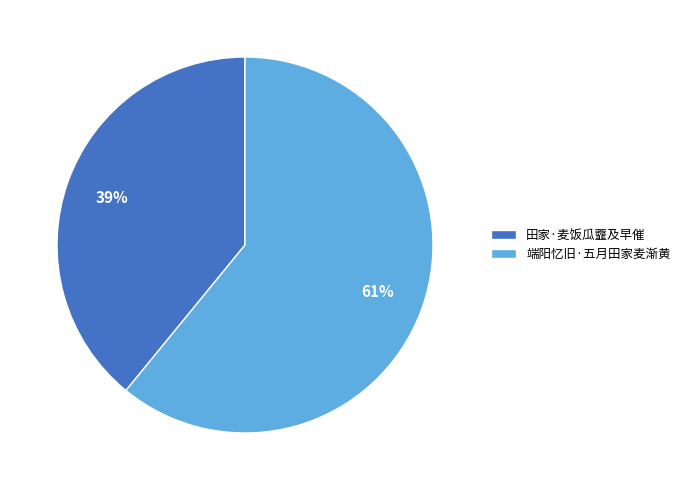

Which slice is the largest?

端阳忆旧·五月田家麦渐黄